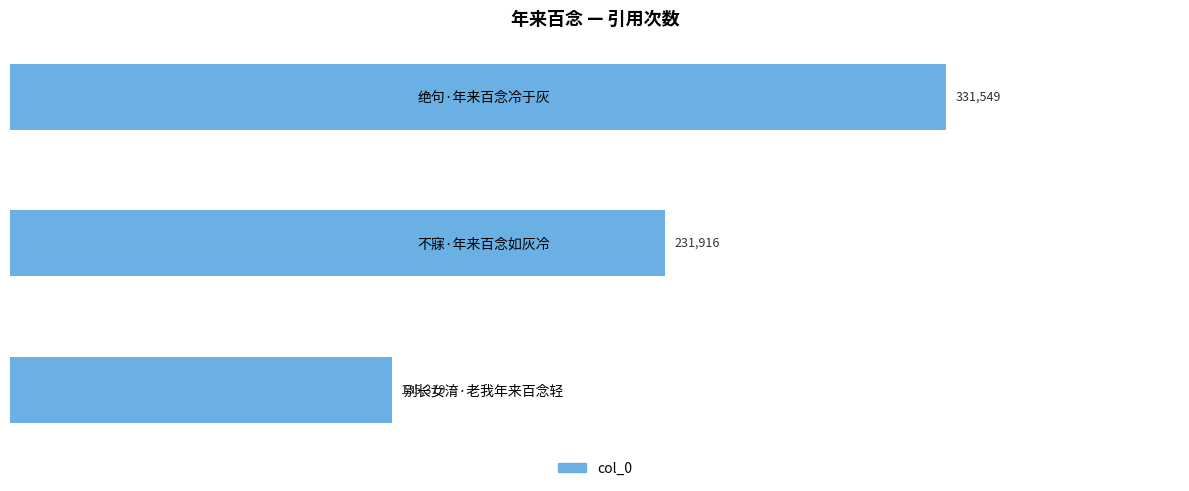

What is the difference between the maximum and minimum values?

196230